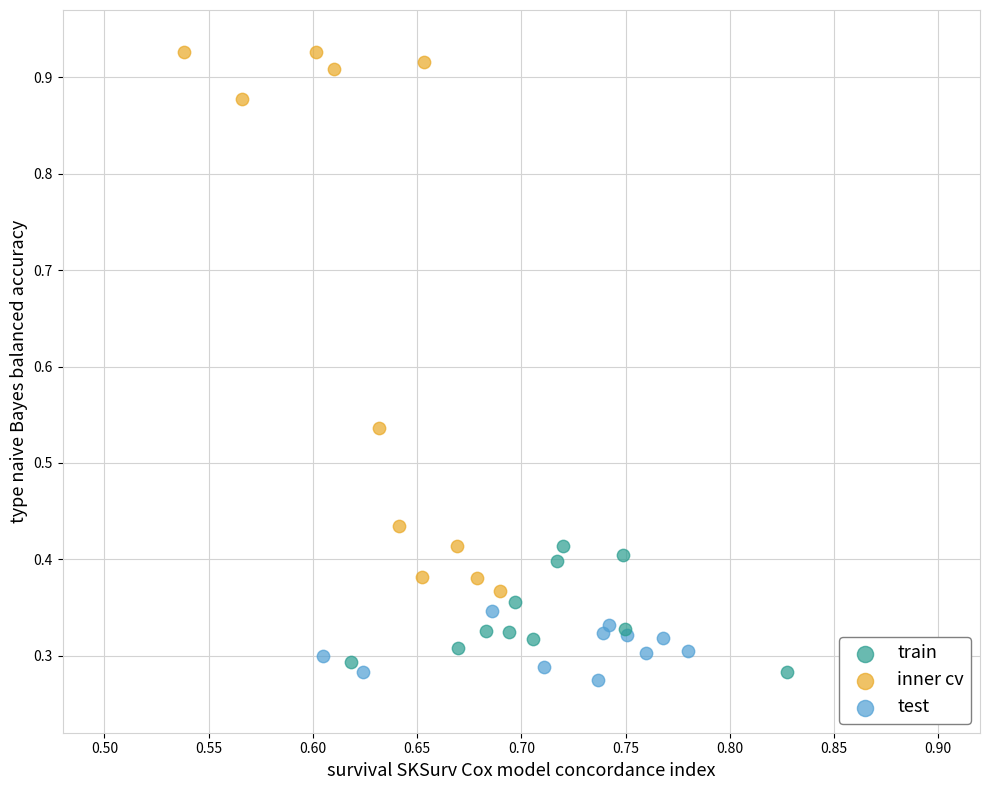

Which series has the widest spread of Y values?

inner cv